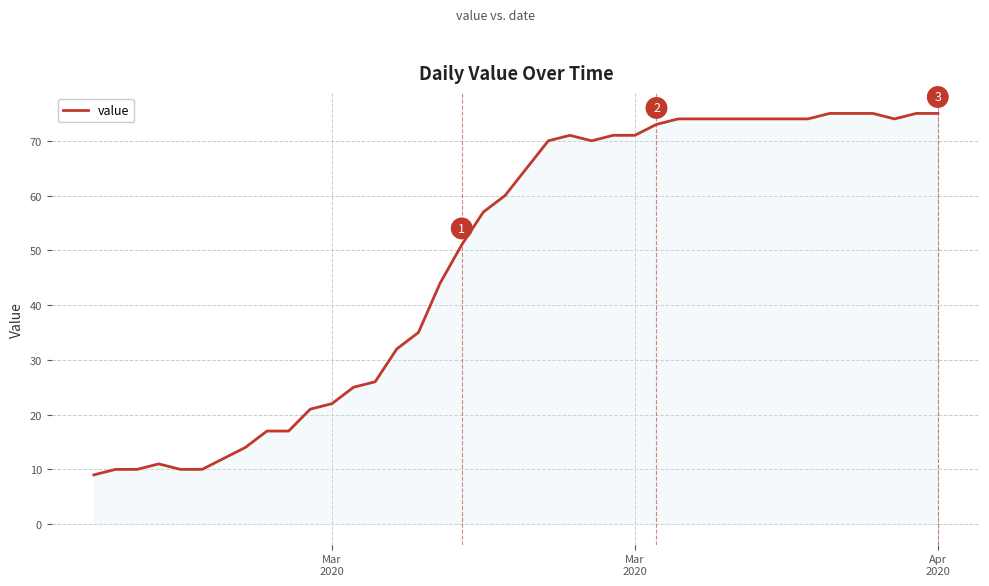

What is the difference between the second highest and minimum values?

66